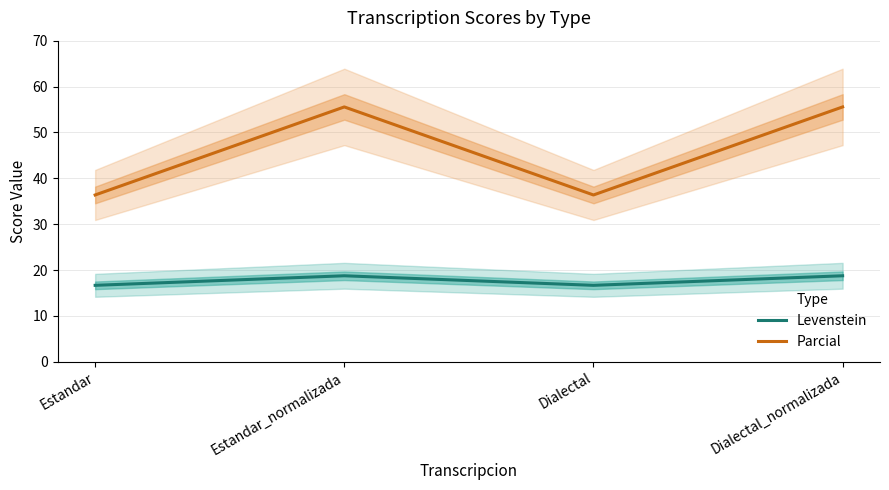

Which series changed the most between Estandar and Dialectal?

Levenstein